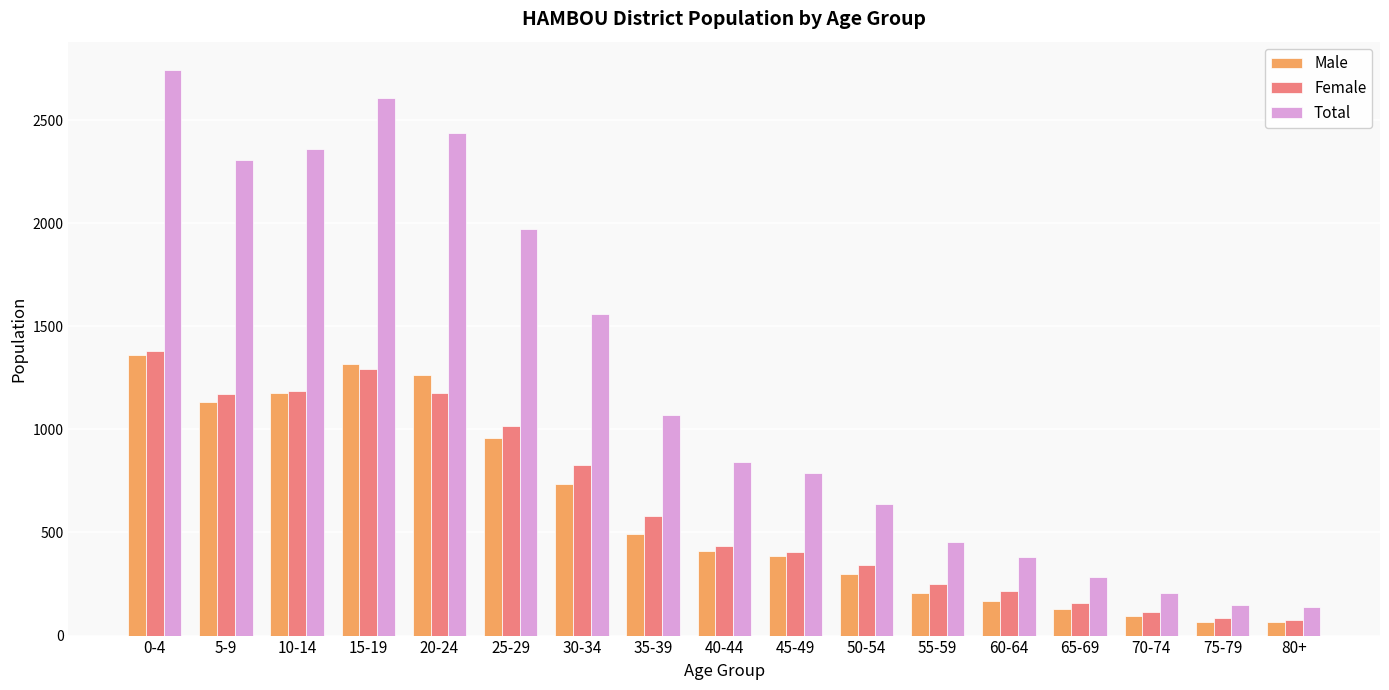

What is the highest value of the Total series?

2743